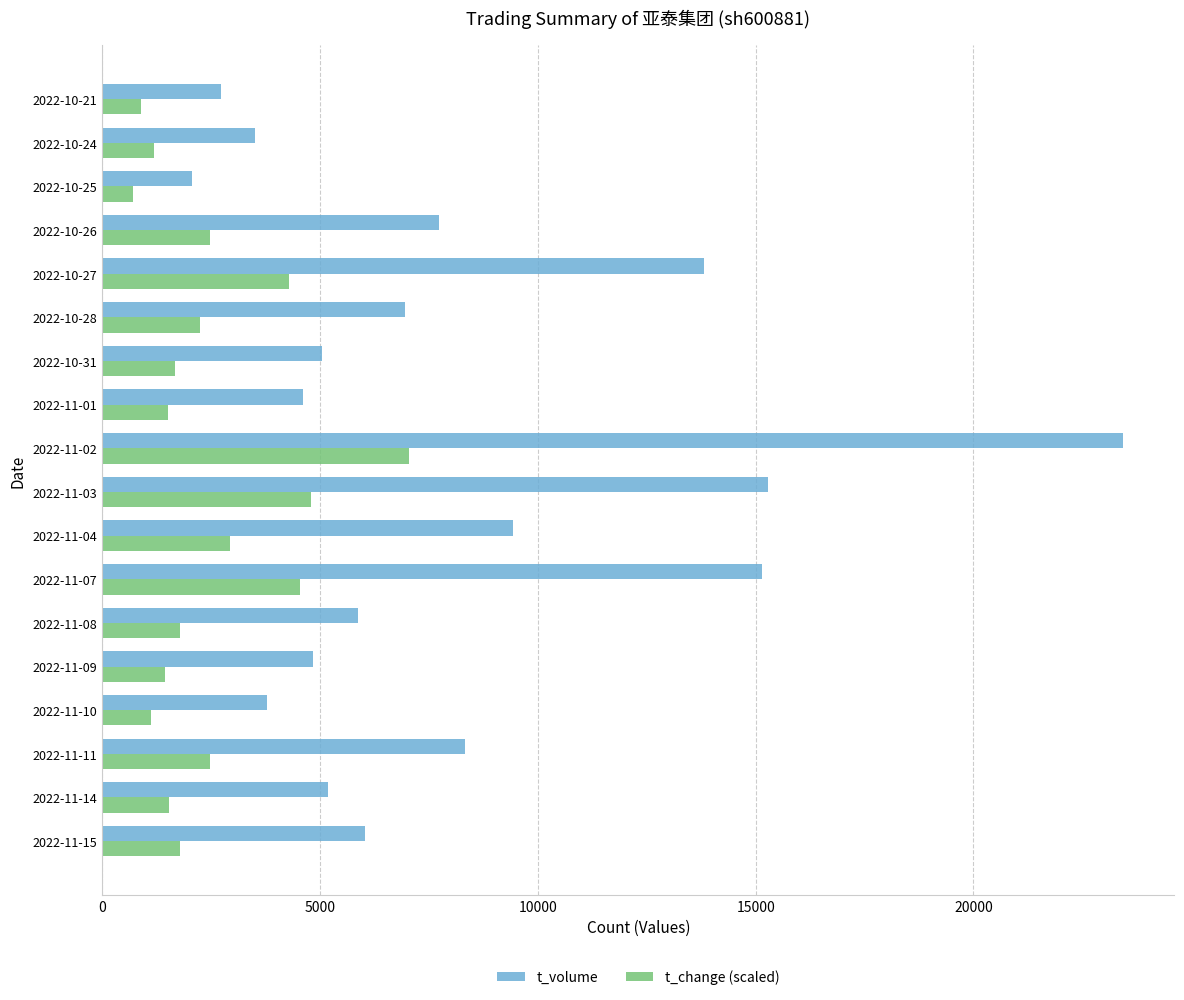

Rank the series by their average value, from highest to lowest.

t_volume, t_change (scaled)